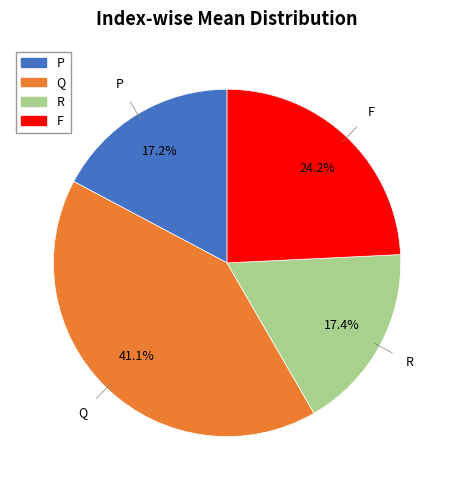

Between F and R, which is larger?

F